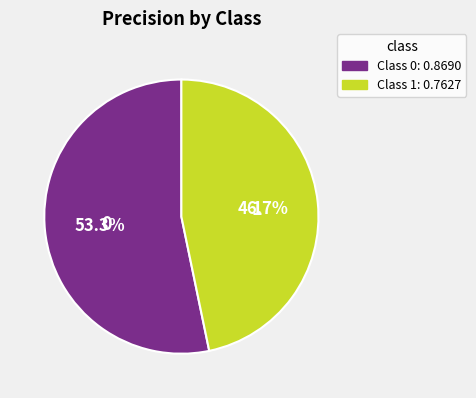

Is there any slice that represents more than half of the pie?

Yes